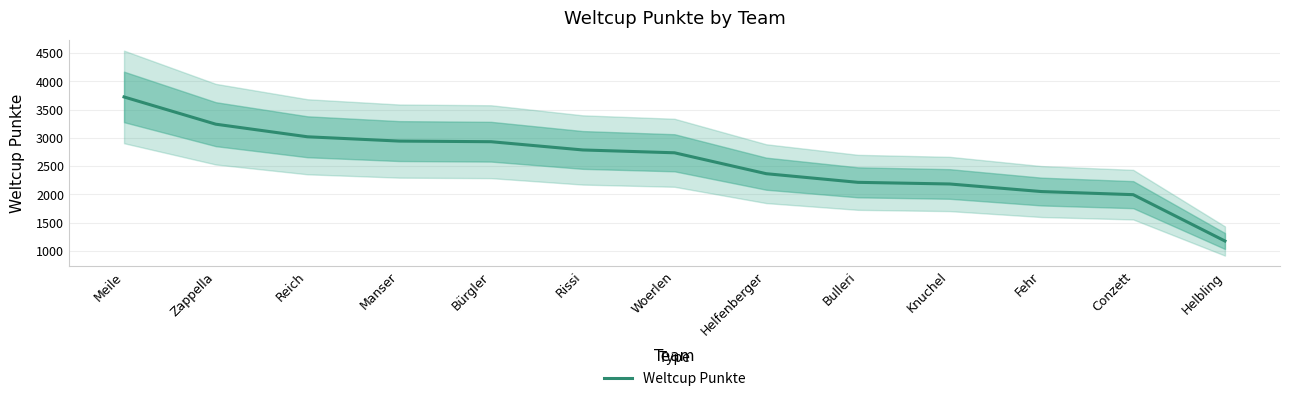

What is the difference between the maximum and minimum values?

2549